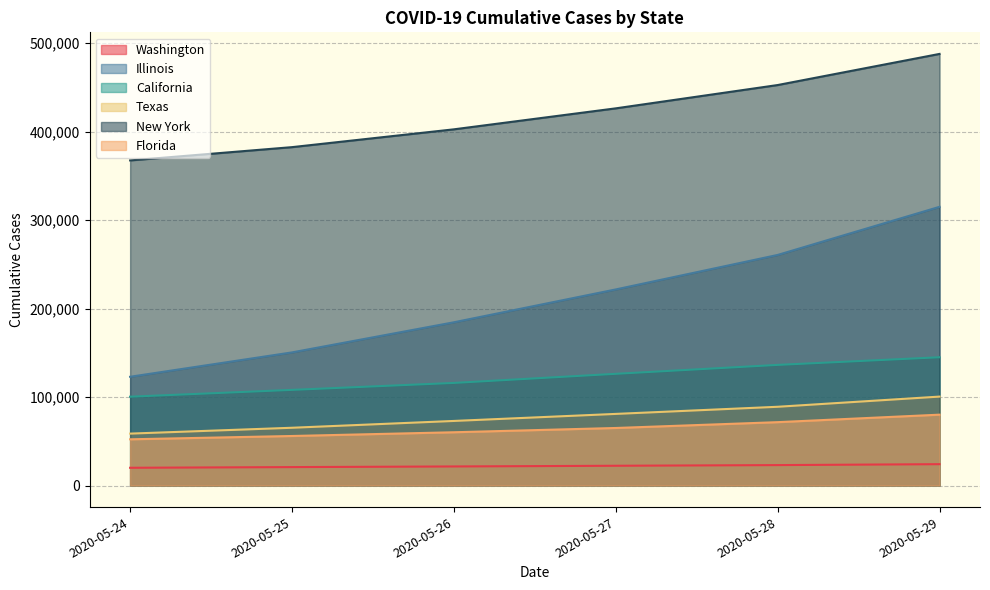

What are all the series names shown in the legend?

Washington, Illinois, California, Texas, New York, Florida